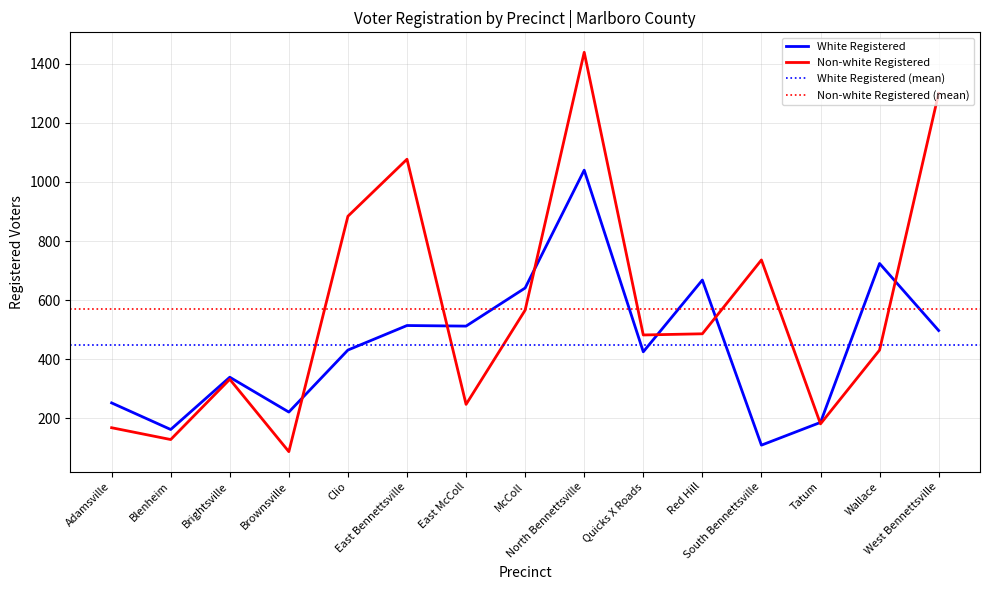

Which category has the highest value in the White Registered series?

North Bennettsville